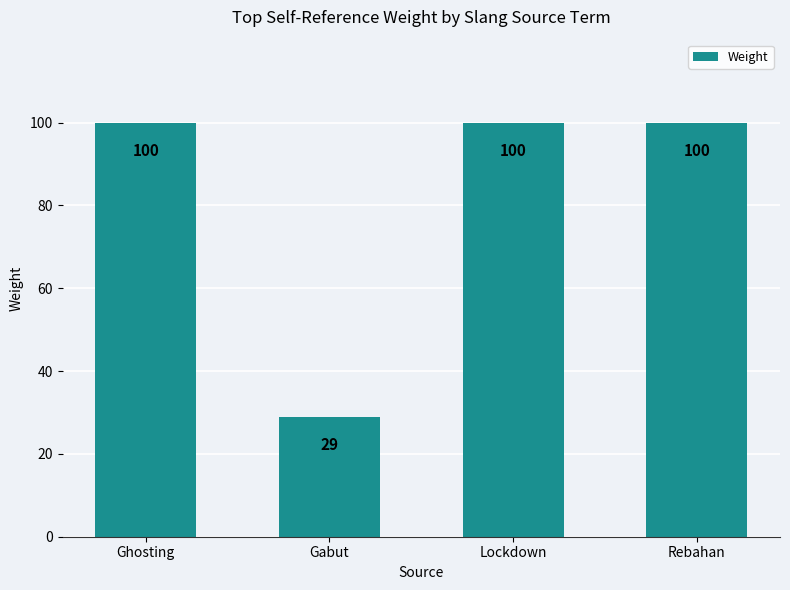

How many data points does each series have?

4